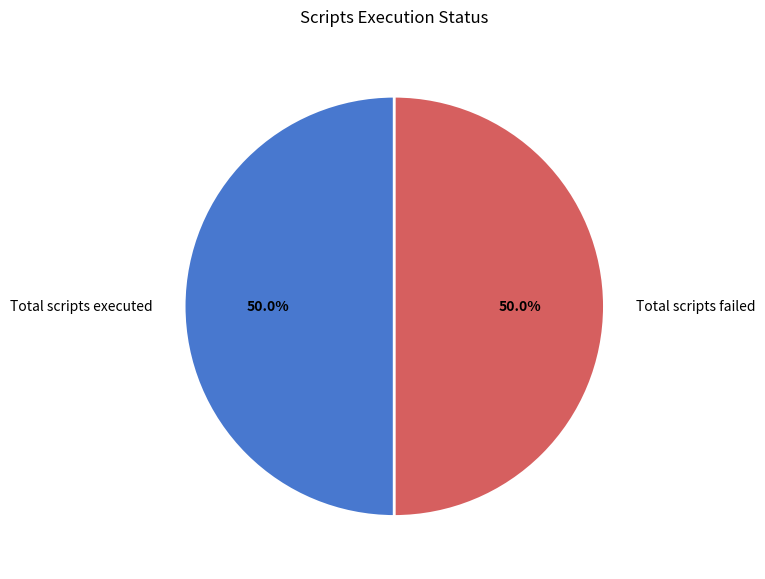

How many slices are in this pie chart?

2